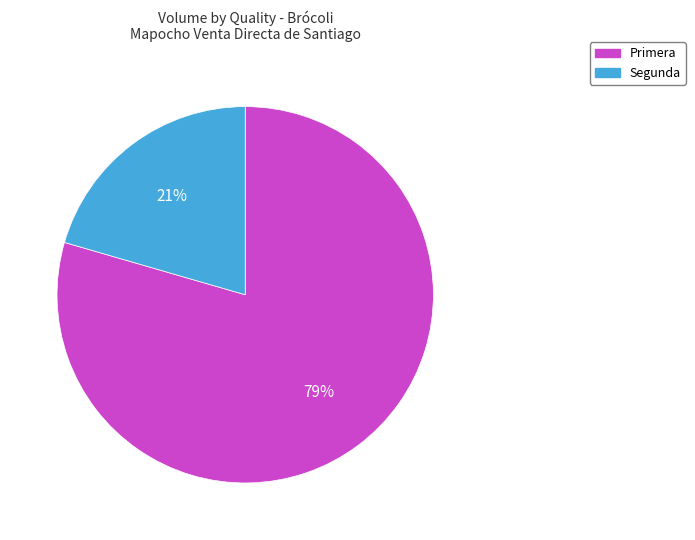

To the nearest percent, what is the average slice percentage?

50%